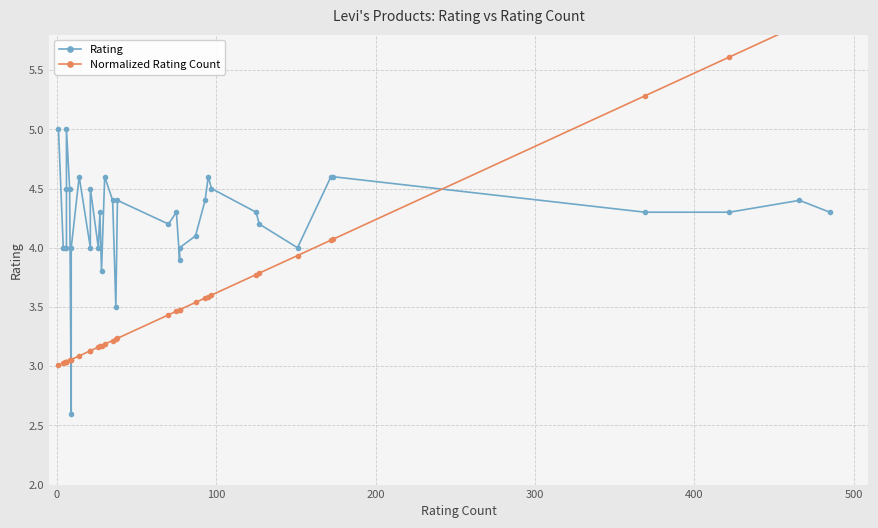

True or false: Normalized Rating Count has more than 2 points higher than both neighbors.

False